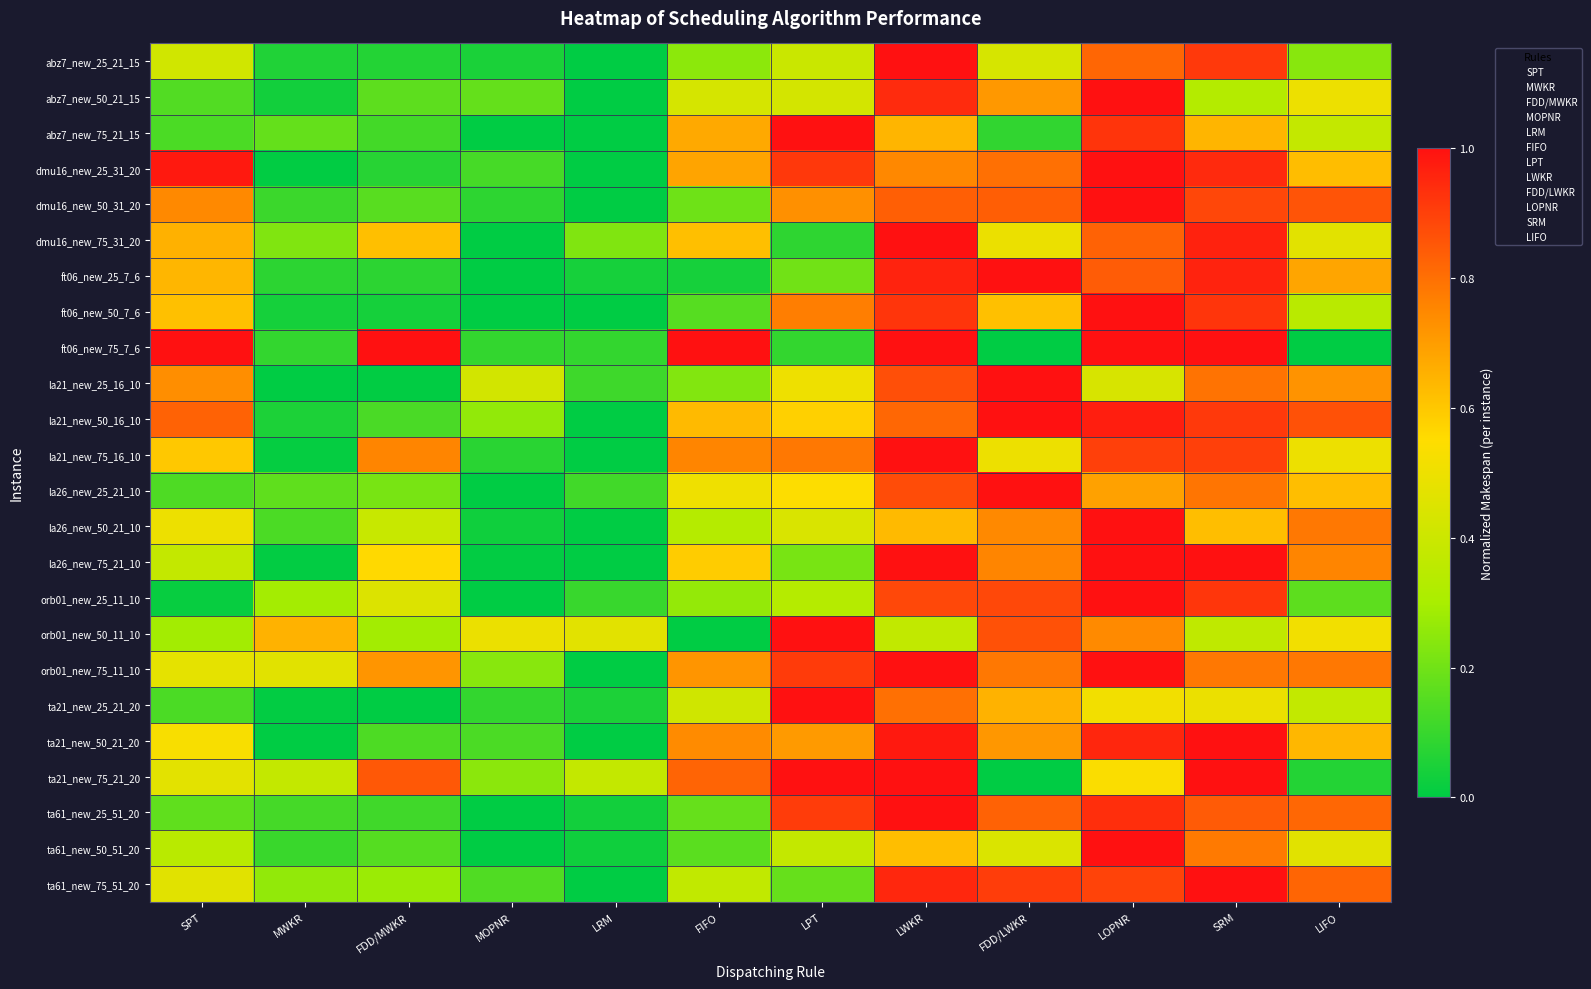

Reading right to left, transcribe all the data shown in this chart.

abz7_new_25_21_15: LIFO=0.2	SRM=0.9	LOPNR=0.8	FDD/LWKR=0.4	LWKR=1.0	LPT=0.4	FIFO=0.2	LRM=0.0	MOPNR=0.0	FDD/MWKR=0.1	MWKR=0.1	SPT=0.4
abz7_new_50_21_15: LIFO=0.5	SRM=0.3	LOPNR=1.0	FDD/LWKR=0.7	LWKR=0.9	LPT=0.4	FIFO=0.4	LRM=0.0	MOPNR=0.2	FDD/MWKR=0.2	MWKR=0.0	SPT=0.1
abz7_new_75_21_15: LIFO=0.4	SRM=0.6	LOPNR=0.9	FDD/LWKR=0.1	LWKR=0.6	LPT=1.0	FIFO=0.7	LRM=0.0	MOPNR=0.0	FDD/MWKR=0.1	MWKR=0.2	SPT=0.1
dmu16_new_25_31_20: LIFO=0.6	SRM=0.9	LOPNR=1.0	FDD/LWKR=0.8	LWKR=0.7	LPT=0.9	FIFO=0.7	LRM=0.0	MOPNR=0.1	FDD/MWKR=0.1	MWKR=0.0	SPT=1.0
dmu16_new_50_31_20: LIFO=0.9	SRM=0.9	LOPNR=1.0	FDD/LWKR=0.8	LWKR=0.8	LPT=0.7	FIFO=0.2	LRM=0.0	MOPNR=0.1	FDD/MWKR=0.2	MWKR=0.1	SPT=0.7
dmu16_new_75_31_20: LIFO=0.5	SRM=1.0	LOPNR=0.8	FDD/LWKR=0.5	LWKR=1.0	LPT=0.1	FIFO=0.6	LRM=0.2	MOPNR=0.0	FDD/MWKR=0.6	MWKR=0.2	SPT=0.7
ft06_new_25_7_6: LIFO=0.7	SRM=1.0	LOPNR=0.8	FDD/LWKR=1.0	LWKR=1.0	LPT=0.2	FIFO=0.0	LRM=0.0	MOPNR=0.0	FDD/MWKR=0.1	MWKR=0.1	SPT=0.6
ft06_new_50_7_6: LIFO=0.3	SRM=0.9	LOPNR=1.0	FDD/LWKR=0.6	LWKR=0.9	LPT=0.8	FIFO=0.2	LRM=0.0	MOPNR=0.0	FDD/MWKR=0.0	MWKR=0.0	SPT=0.6
ft06_new_75_7_6: LIFO=0.0	SRM=1.0	LOPNR=1.0	FDD/LWKR=0.0	LWKR=1.0	LPT=0.1	FIFO=1.0	LRM=0.1	MOPNR=0.1	FDD/MWKR=1.0	MWKR=0.1	SPT=1.0
la21_new_25_16_10: LIFO=0.7	SRM=0.8	LOPNR=0.4	FDD/LWKR=1.0	LWKR=0.9	LPT=0.5	FIFO=0.2	LRM=0.1	MOPNR=0.4	FDD/MWKR=0.0	MWKR=0.0	SPT=0.7
la21_new_50_16_10: LIFO=0.9	SRM=0.9	LOPNR=1.0	FDD/LWKR=1.0	LWKR=0.8	LPT=0.6	FIFO=0.6	LRM=0.0	MOPNR=0.3	FDD/MWKR=0.1	MWKR=0.1	SPT=0.8
la21_new_75_16_10: LIFO=0.5	SRM=0.9	LOPNR=0.9	FDD/LWKR=0.5	LWKR=1.0	LPT=0.8	FIFO=0.8	LRM=0.0	MOPNR=0.1	FDD/MWKR=0.8	MWKR=0.0	SPT=0.6
la26_new_25_21_10: LIFO=0.6	SRM=0.8	LOPNR=0.7	FDD/LWKR=1.0	LWKR=0.9	LPT=0.5	FIFO=0.5	LRM=0.1	MOPNR=0.0	FDD/MWKR=0.2	MWKR=0.2	SPT=0.1
la26_new_50_21_10: LIFO=0.8	SRM=0.6	LOPNR=1.0	FDD/LWKR=0.7	LWKR=0.6	LPT=0.4	FIFO=0.3	LRM=0.0	MOPNR=0.0	FDD/MWKR=0.4	MWKR=0.1	SPT=0.5
la26_new_75_21_10: LIFO=0.8	SRM=1.0	LOPNR=1.0	FDD/LWKR=0.8	LWKR=1.0	LPT=0.2	FIFO=0.6	LRM=0.0	MOPNR=0.0	FDD/MWKR=0.6	MWKR=0.0	SPT=0.4
orb01_new_25_11_10: LIFO=0.2	SRM=0.9	LOPNR=1.0	FDD/LWKR=0.9	LWKR=0.9	LPT=0.3	FIFO=0.3	LRM=0.1	MOPNR=0.0	FDD/MWKR=0.4	MWKR=0.3	SPT=0.0
orb01_new_50_11_10: LIFO=0.5	SRM=0.4	LOPNR=0.7	FDD/LWKR=0.9	LWKR=0.4	LPT=1.0	FIFO=0.0	LRM=0.5	MOPNR=0.5	FDD/MWKR=0.3	MWKR=0.7	SPT=0.3
orb01_new_75_11_10: LIFO=0.8	SRM=0.8	LOPNR=1.0	FDD/LWKR=0.8	LWKR=1.0	LPT=0.9	FIFO=0.7	LRM=0.0	MOPNR=0.2	FDD/MWKR=0.7	MWKR=0.5	SPT=0.5
ta21_new_25_21_20: LIFO=0.4	SRM=0.5	LOPNR=0.5	FDD/LWKR=0.6	LWKR=0.8	LPT=1.0	FIFO=0.4	LRM=0.1	MOPNR=0.1	FDD/MWKR=0.0	MWKR=0.0	SPT=0.1
ta21_new_50_21_20: LIFO=0.6	SRM=1.0	LOPNR=1.0	FDD/LWKR=0.7	LWKR=1.0	LPT=0.7	FIFO=0.7	LRM=0.0	MOPNR=0.1	FDD/MWKR=0.1	MWKR=0.0	SPT=0.5
ta21_new_75_21_20: LIFO=0.1	SRM=1.0	LOPNR=0.5	FDD/LWKR=0.0	LWKR=1.0	LPT=1.0	FIFO=0.8	LRM=0.4	MOPNR=0.2	FDD/MWKR=0.8	MWKR=0.4	SPT=0.5
ta61_new_25_51_20: LIFO=0.8	SRM=0.8	LOPNR=0.9	FDD/LWKR=0.8	LWKR=1.0	LPT=0.9	FIFO=0.2	LRM=0.0	MOPNR=0.0	FDD/MWKR=0.1	MWKR=0.1	SPT=0.2
ta61_new_50_51_20: LIFO=0.5	SRM=0.8	LOPNR=1.0	FDD/LWKR=0.4	LWKR=0.6	LPT=0.4	FIFO=0.2	LRM=0.0	MOPNR=0.0	FDD/MWKR=0.2	MWKR=0.1	SPT=0.3
ta61_new_75_51_20: LIFO=0.8	SRM=1.0	LOPNR=0.9	FDD/LWKR=0.9	LWKR=1.0	LPT=0.2	FIFO=0.4	LRM=0.0	MOPNR=0.1	FDD/MWKR=0.3	MWKR=0.3	SPT=0.5